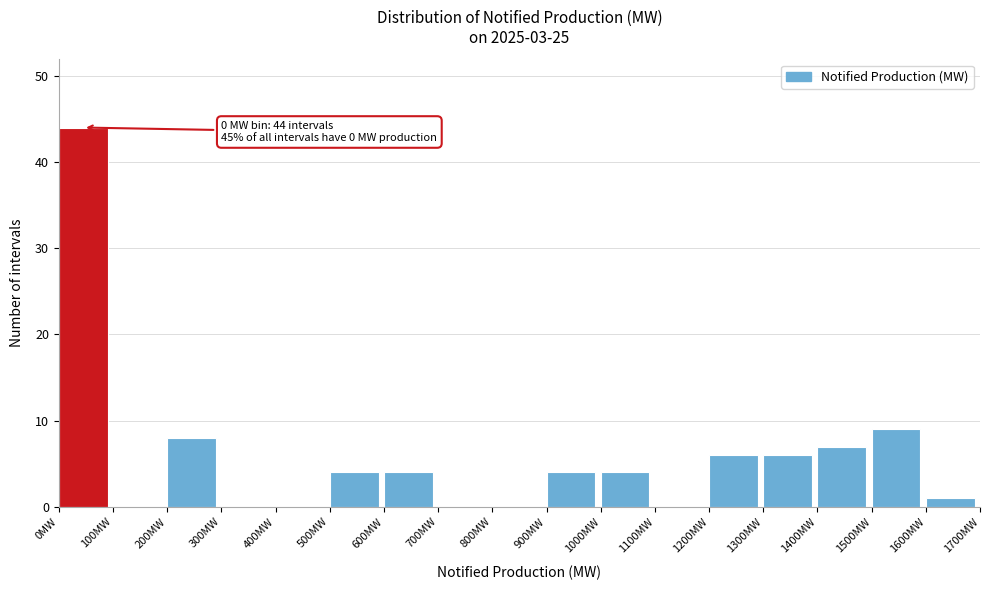

Which range on the x-axis has the tallest bar?

0 to 100